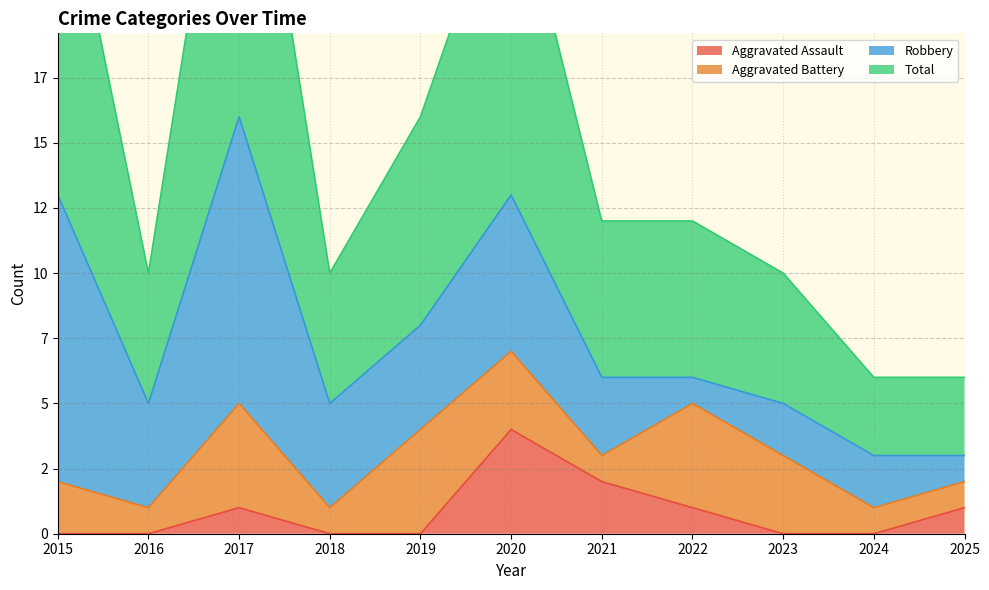

What is the difference between the maximum and minimum values in the Total series?

26